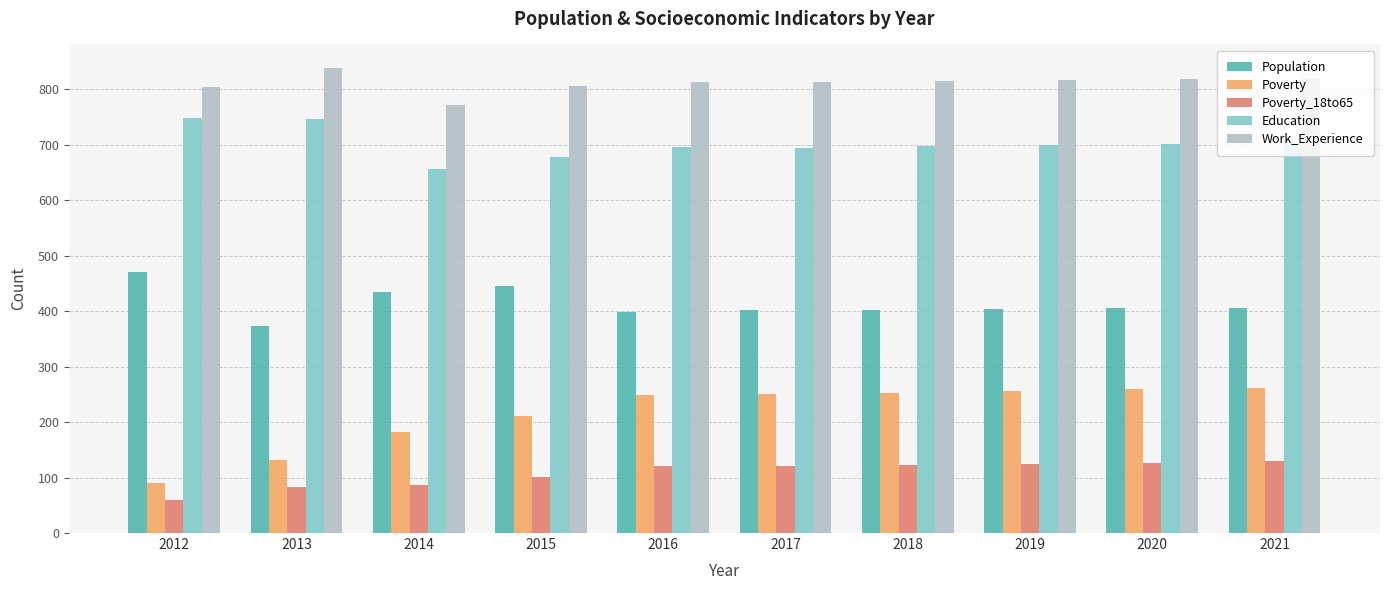

Which series changed the most between 2013 and 2021?

Poverty